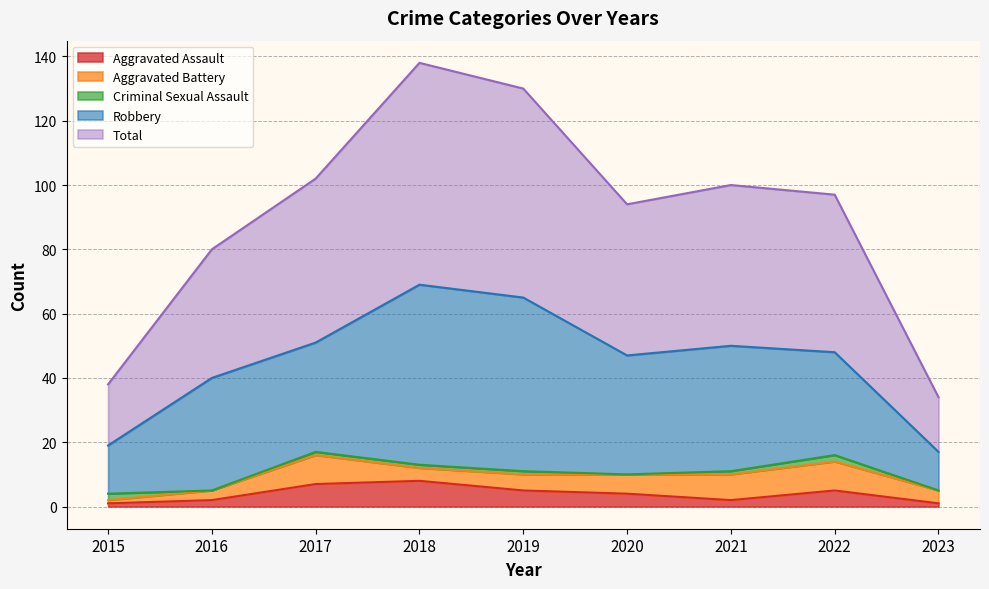

The Aggravated Assault series shows 12 at 2017. True or false?

False